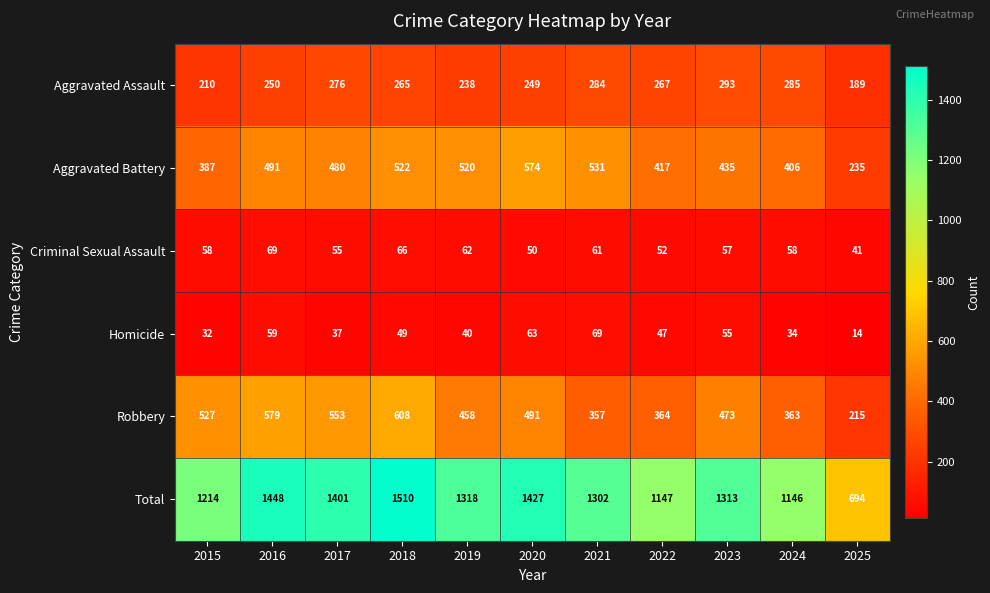

Between 2021 and 2025, which series saw the biggest shift?

Total